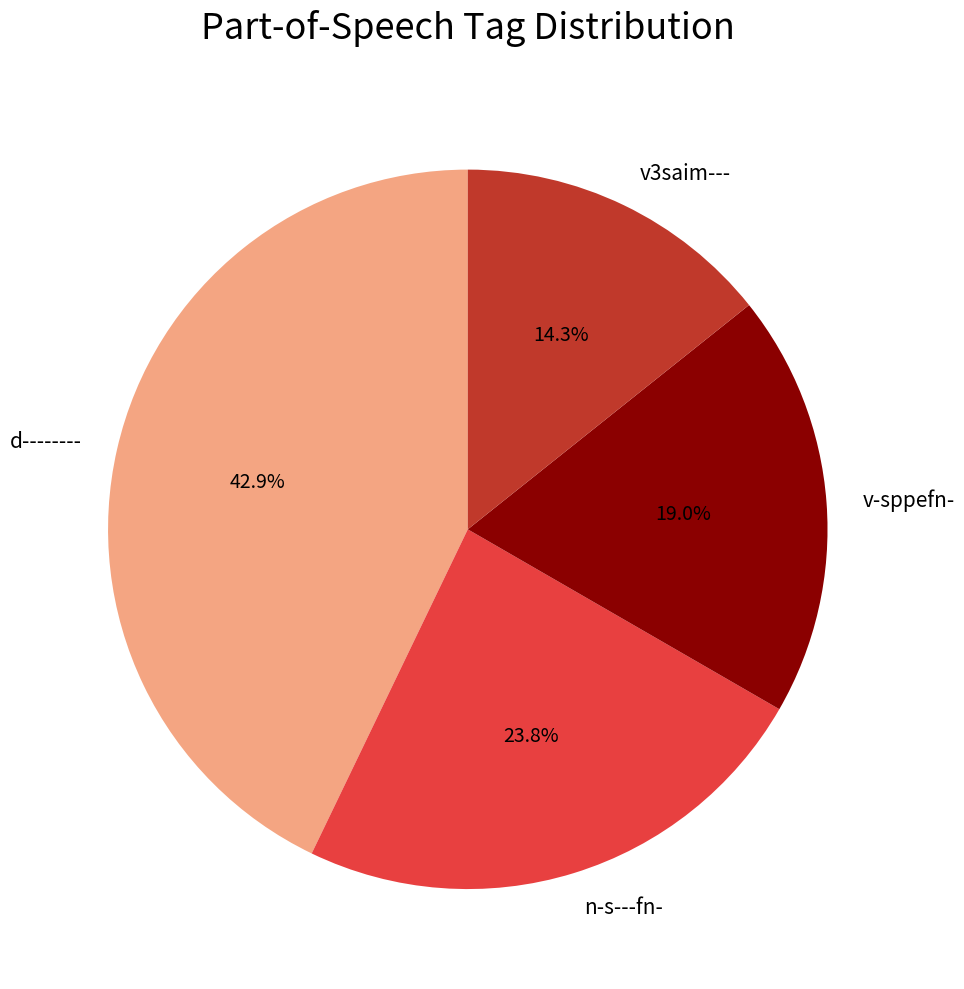

Which has a higher value, d-------- or v-sppefn-?

d--------